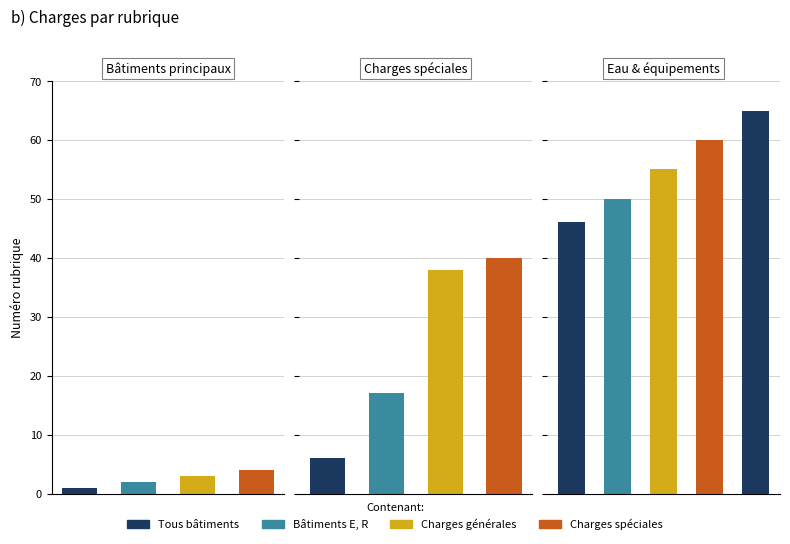

The chart shows a value of 66 at Eau chaude individuelle. True or false?

False